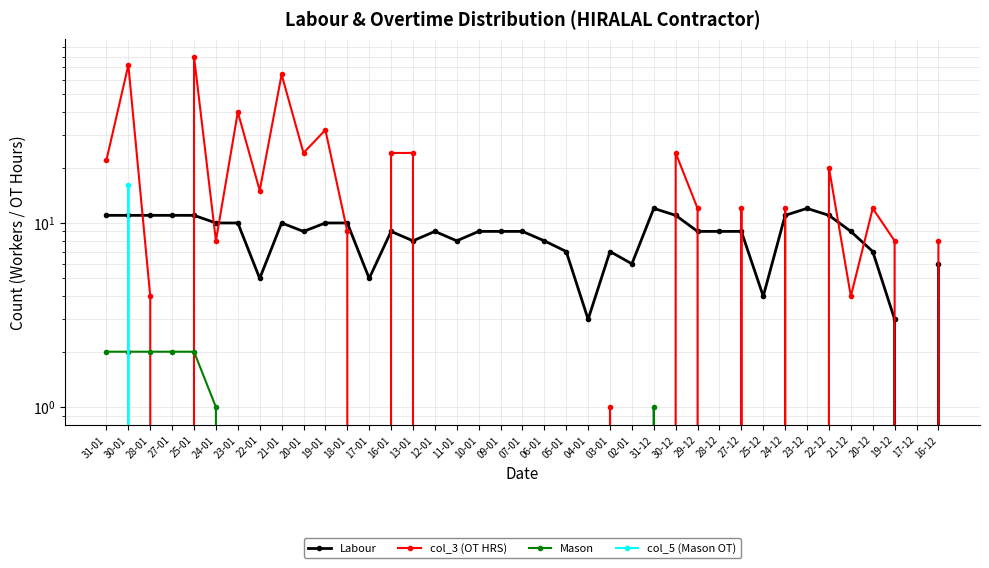

At which category is the sum across all series the highest?

30-01